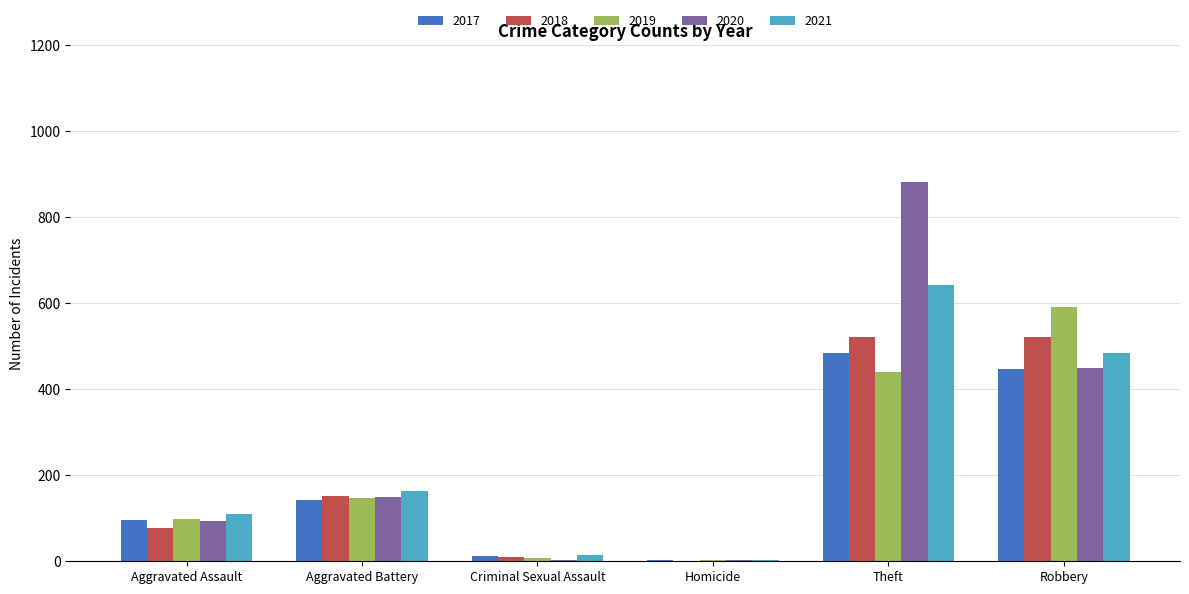

Does the chart contain stacked bars?

No